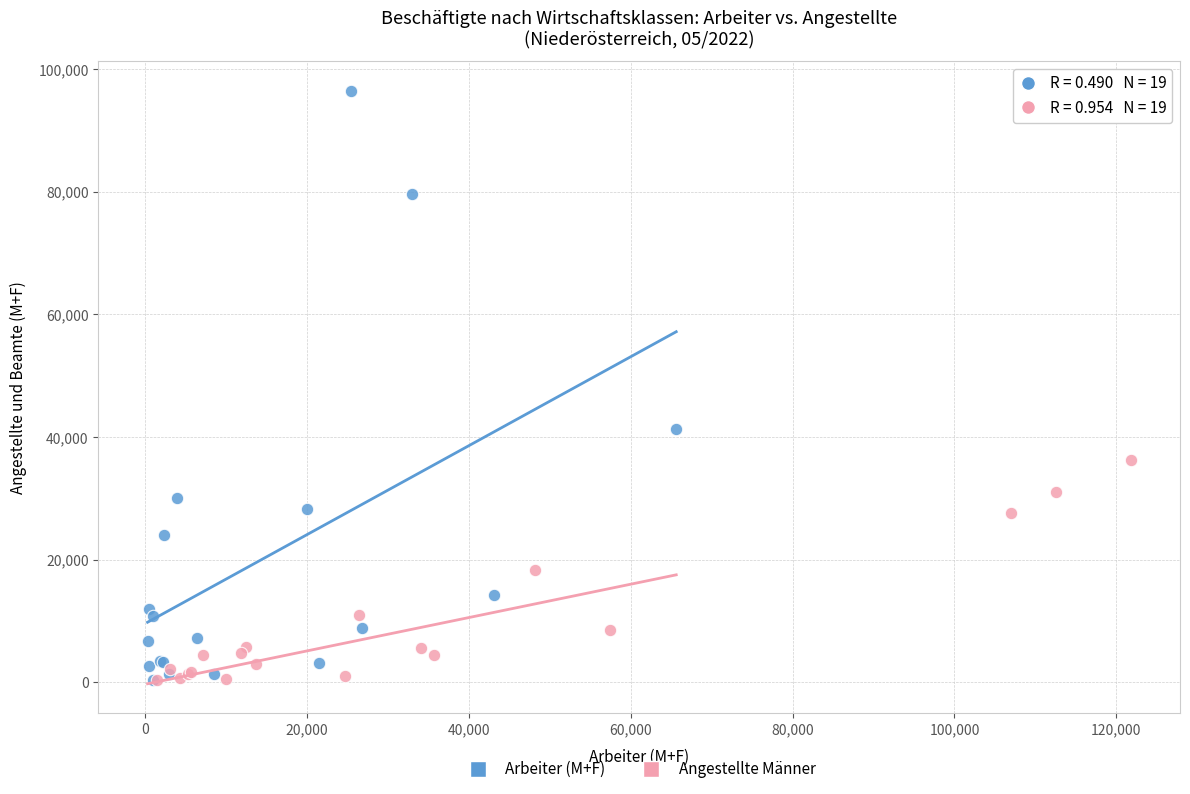

Which series has the largest Y range (max minus min)?

Arbeiter (M+F)